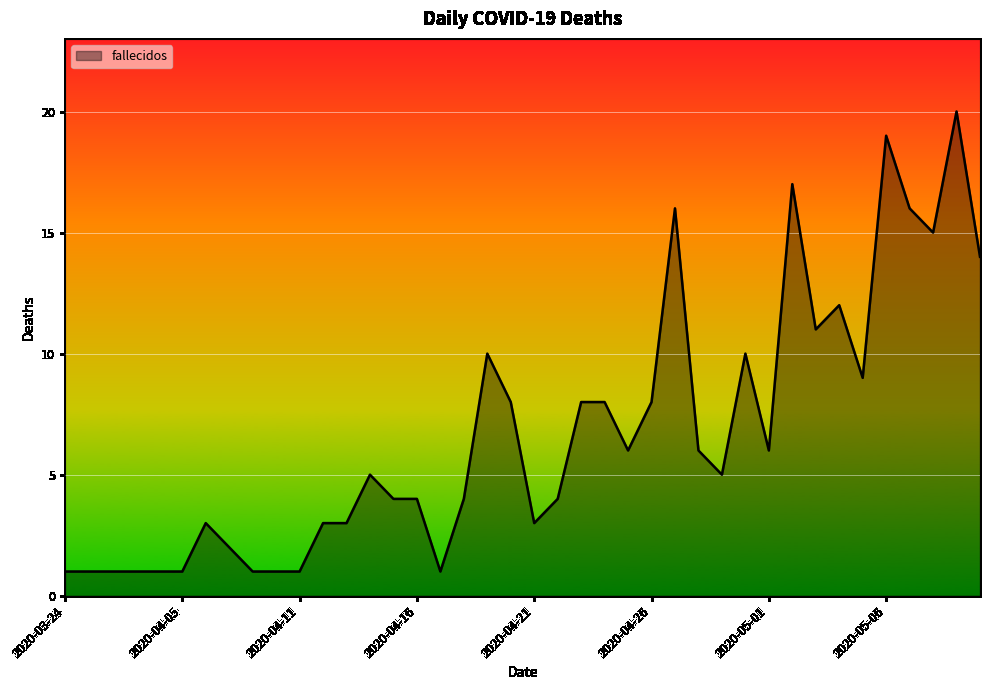

What is the greatest value displayed?

20